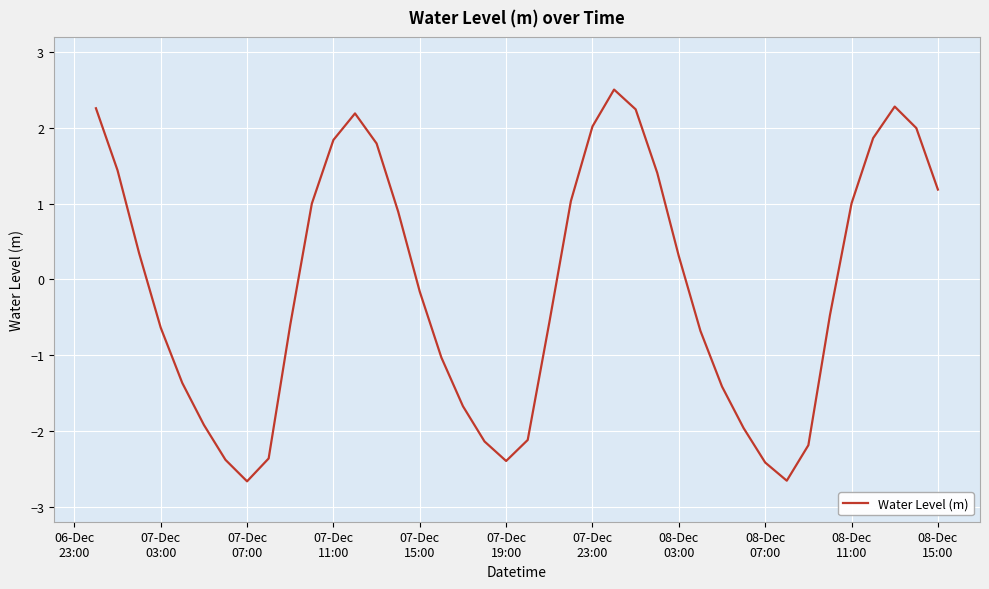

What is the difference between the maximum and minimum values?

5.2